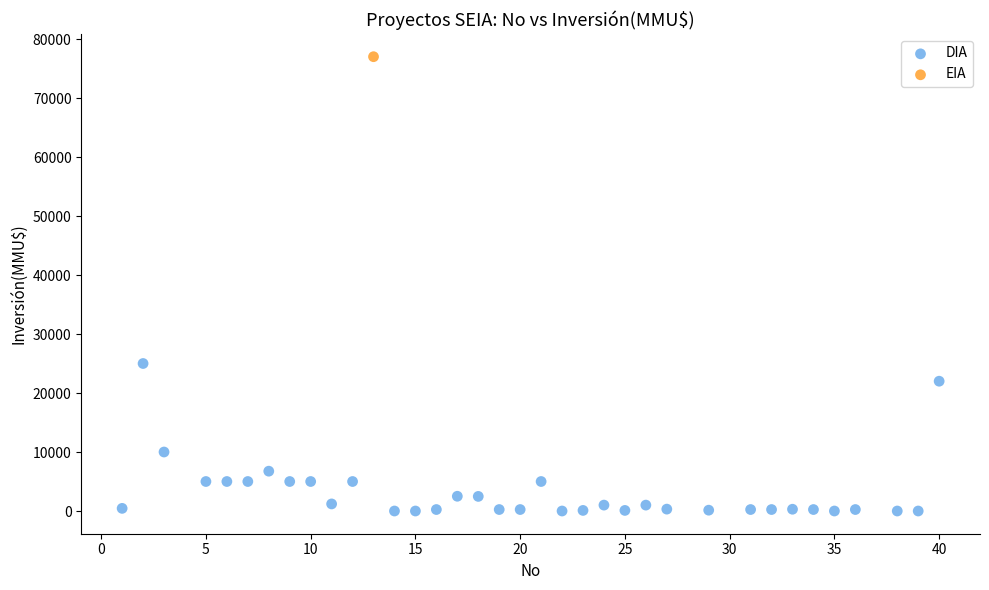

What are all the series names shown in the legend?

DIA, EIA